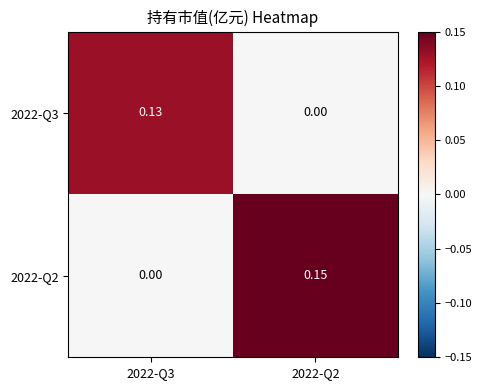

Is the value of 2022-Q3 at 2022-Q3 greater than the value of 2022-Q2 at 2022-Q2?

No